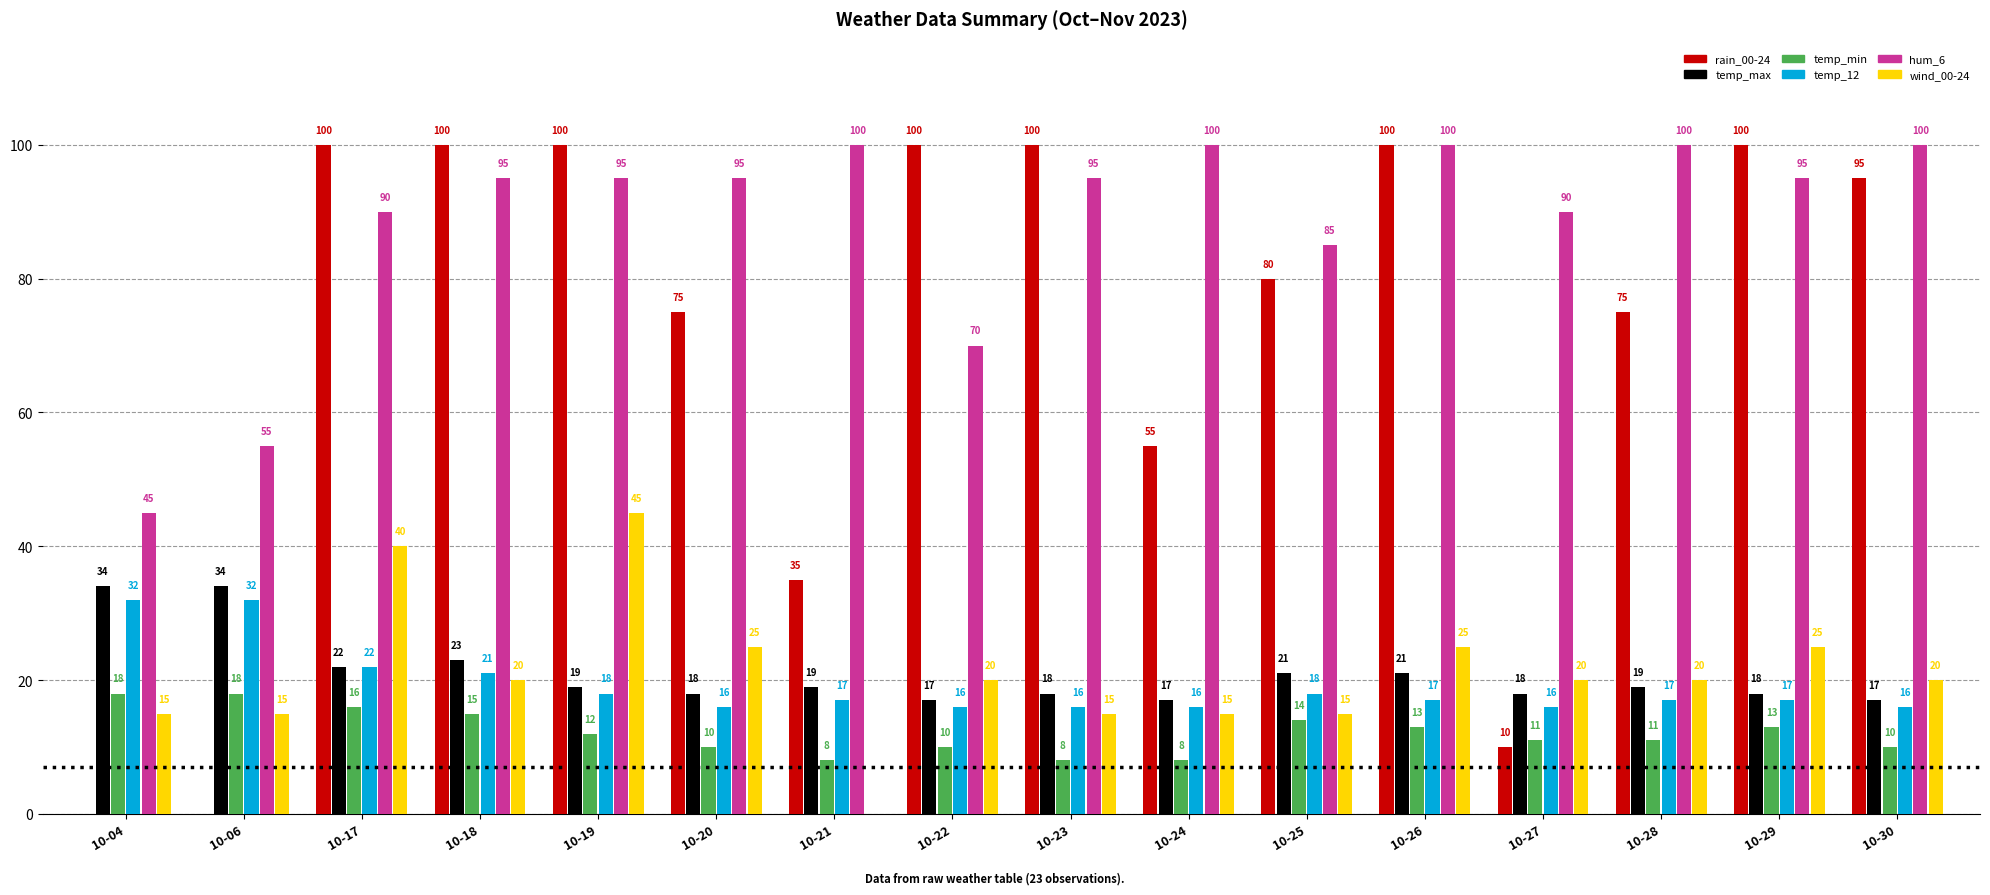

What is the sum of the rain_00-24 values at 10-06 and 10-28?

75